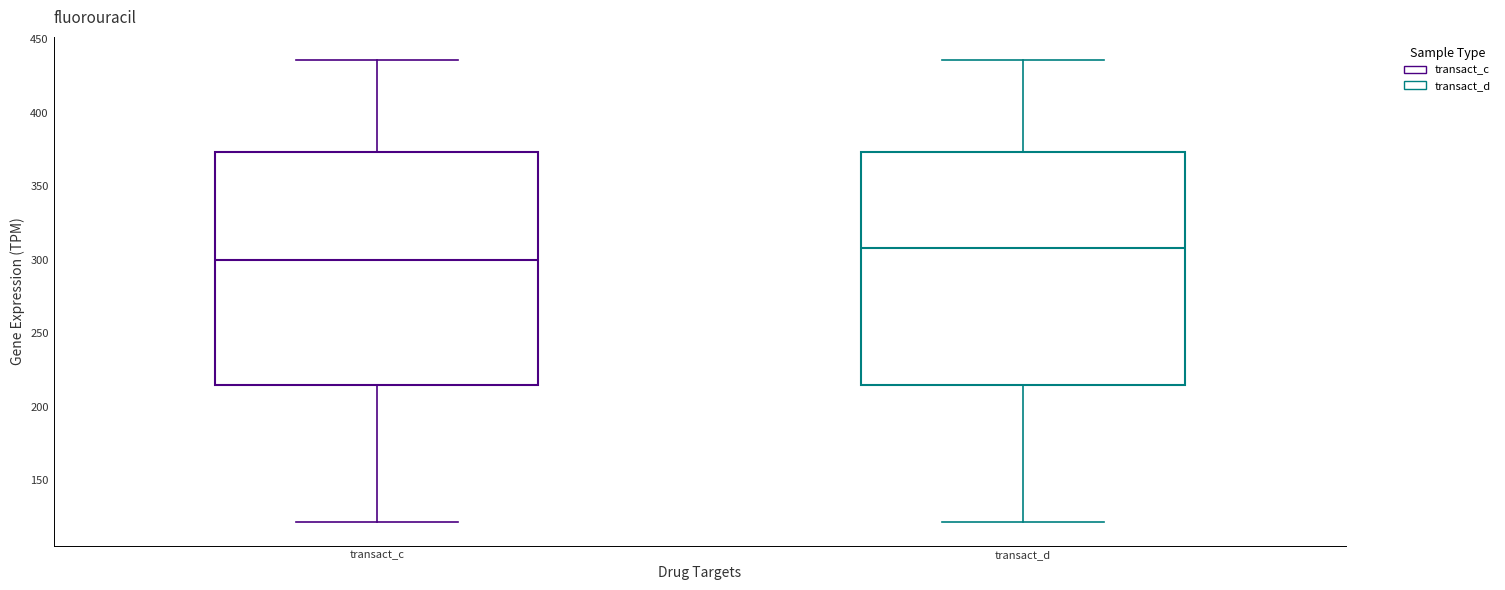

Reading left to right, read every box against the y-axis: the position of its median line, the range the box covers, and the ends of its whiskers. The values are not printed on the chart, so give them approximately, as read against the axis.

transact_c: median 300, box 215 to 375, whiskers 120 to 435
transact_d: median 310, box 215 to 375, whiskers 120 to 435